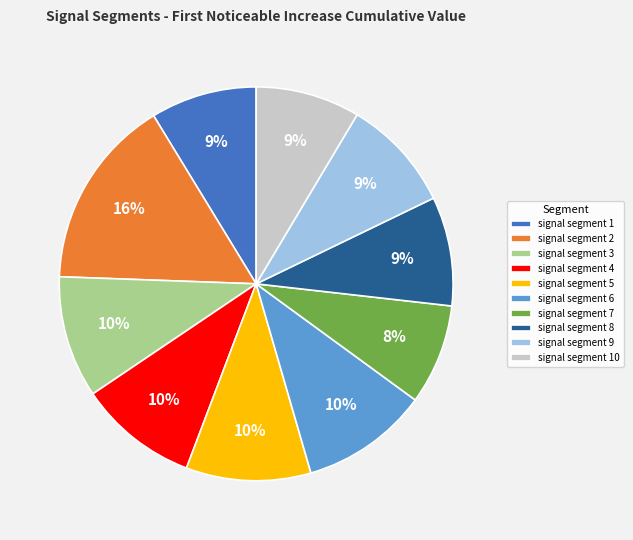

Between signal segment 10 and signal segment 2, which is larger?

signal segment 2